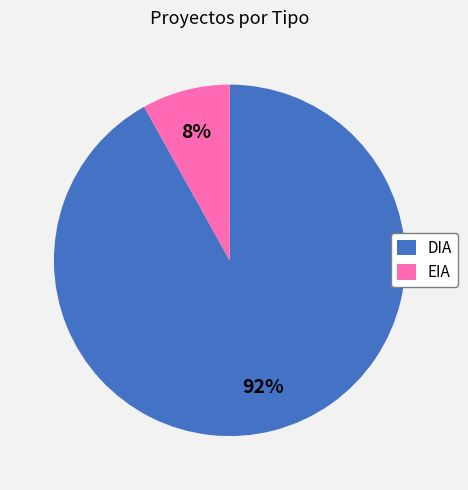

Is it true that DIA is 79% of the pie?

False